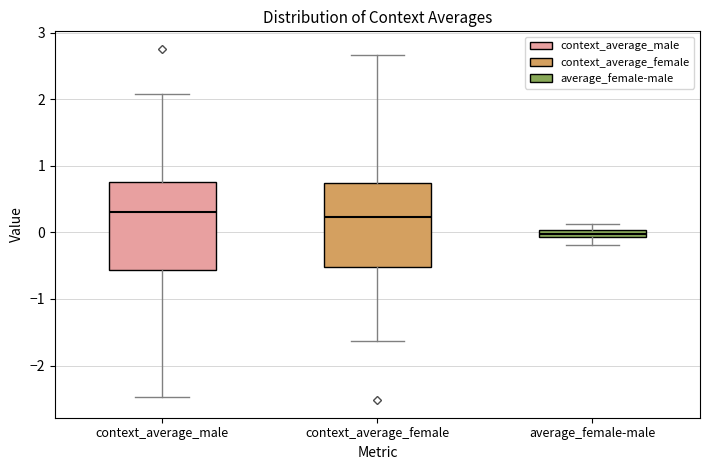

Where is the upper edge of the box for context_average_male on the y-axis? The values are not printed on the chart, so give them approximately, as read against the axis.

0.8